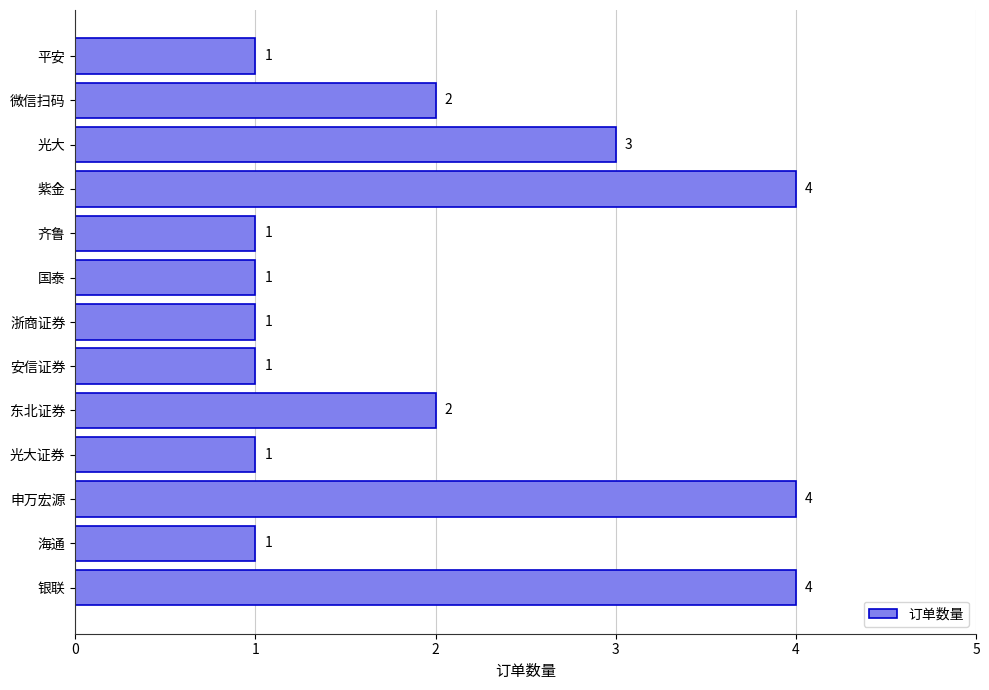

True or false: the data shows 3 at 光大.

True